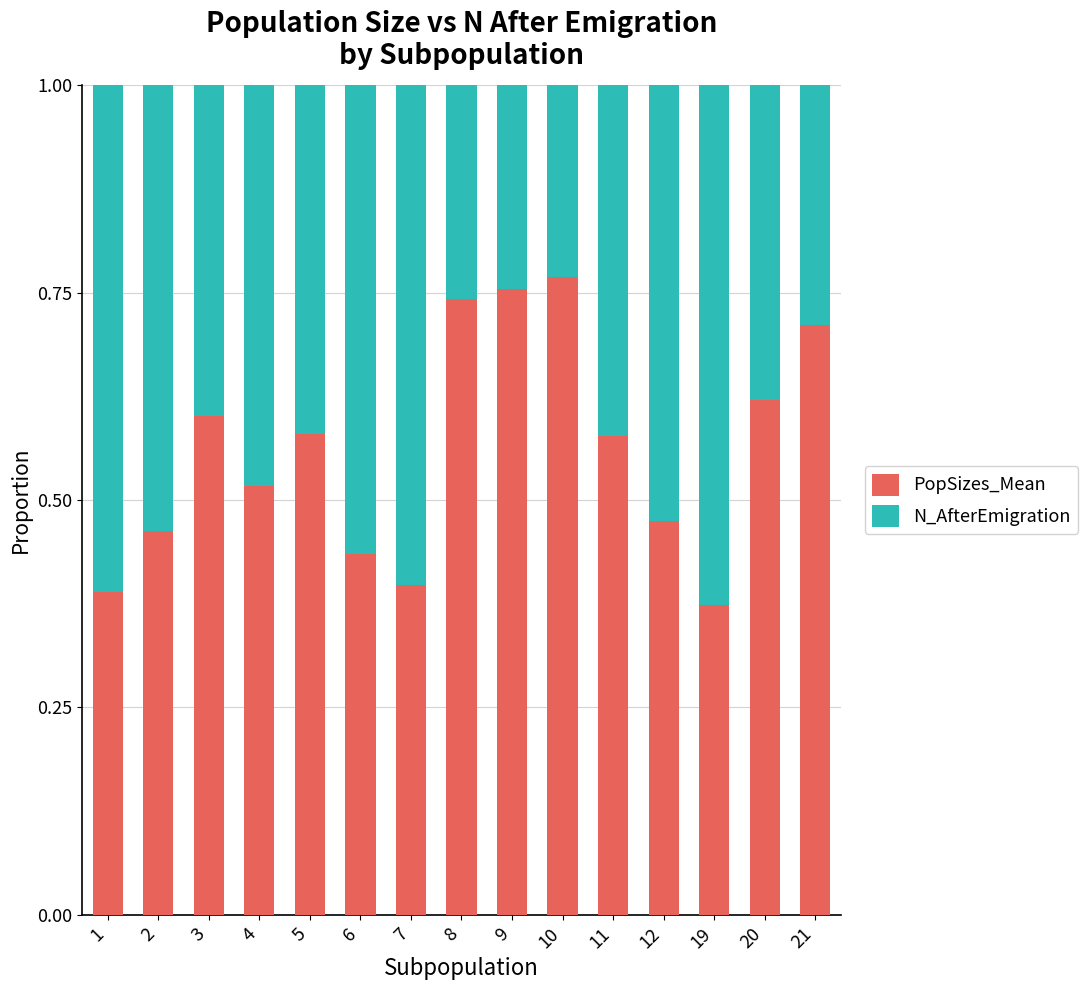

What is the sum of the PopSizes_Mean values at 2 and 1?

0.9